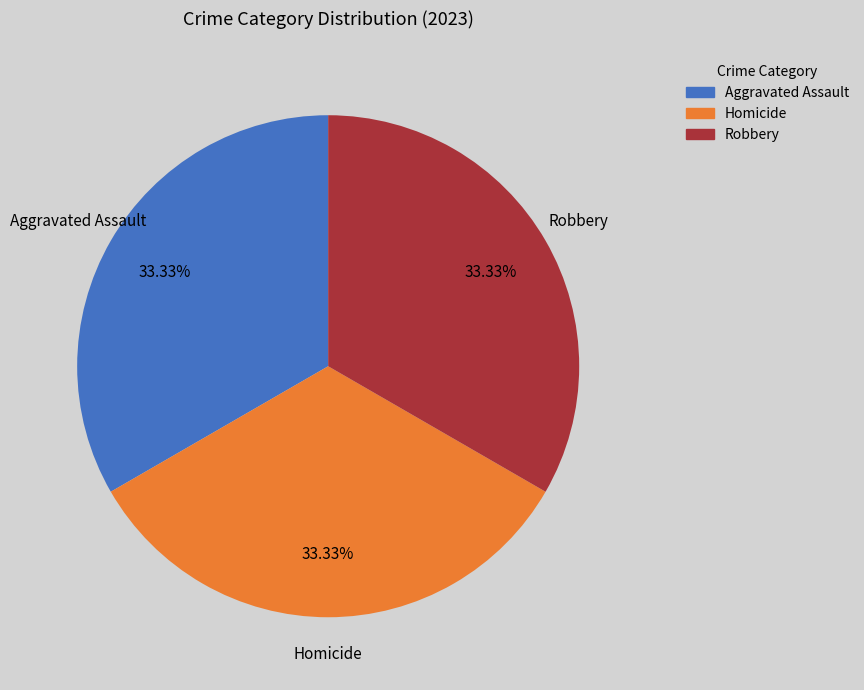

Is there a majority slice in this chart?

No